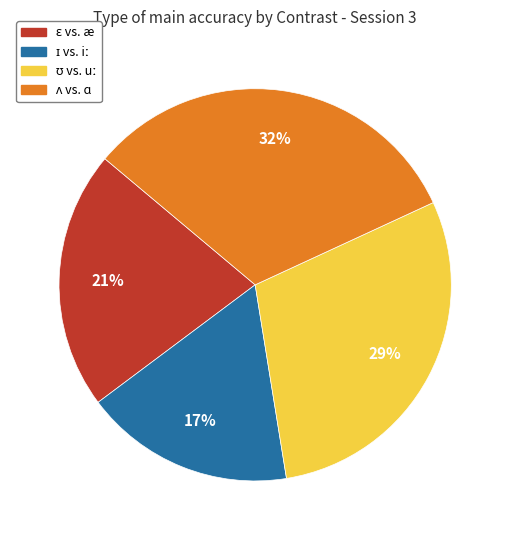

To the nearest percent, what is the difference between the largest and smallest slice percentages?

15%